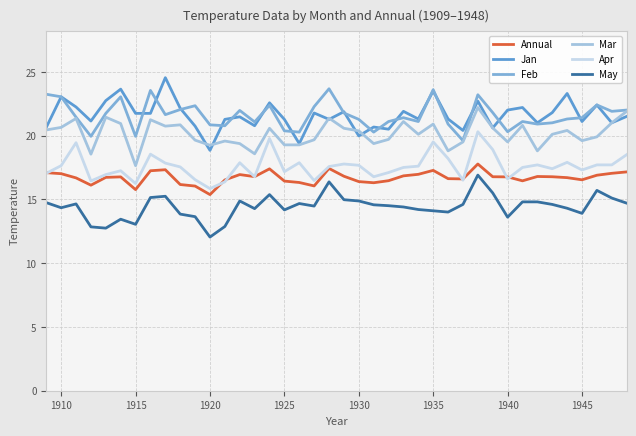

What is the greatest value displayed?

24.6